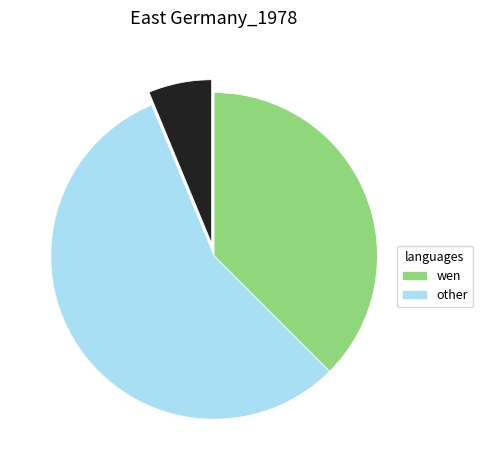

Is there any slice that represents more than half of the pie?

Yes